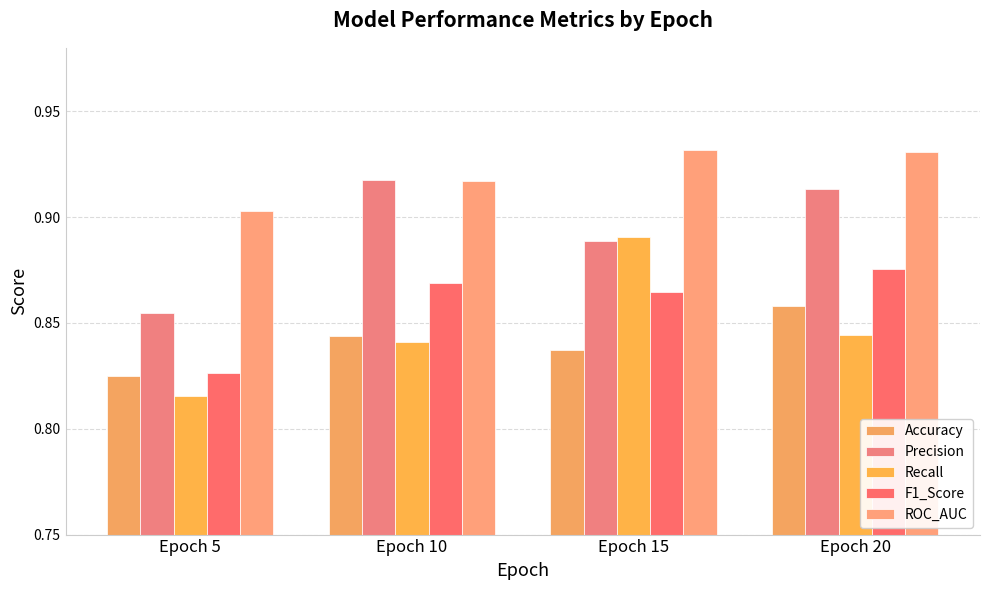

How many series are shown in this chart?

5